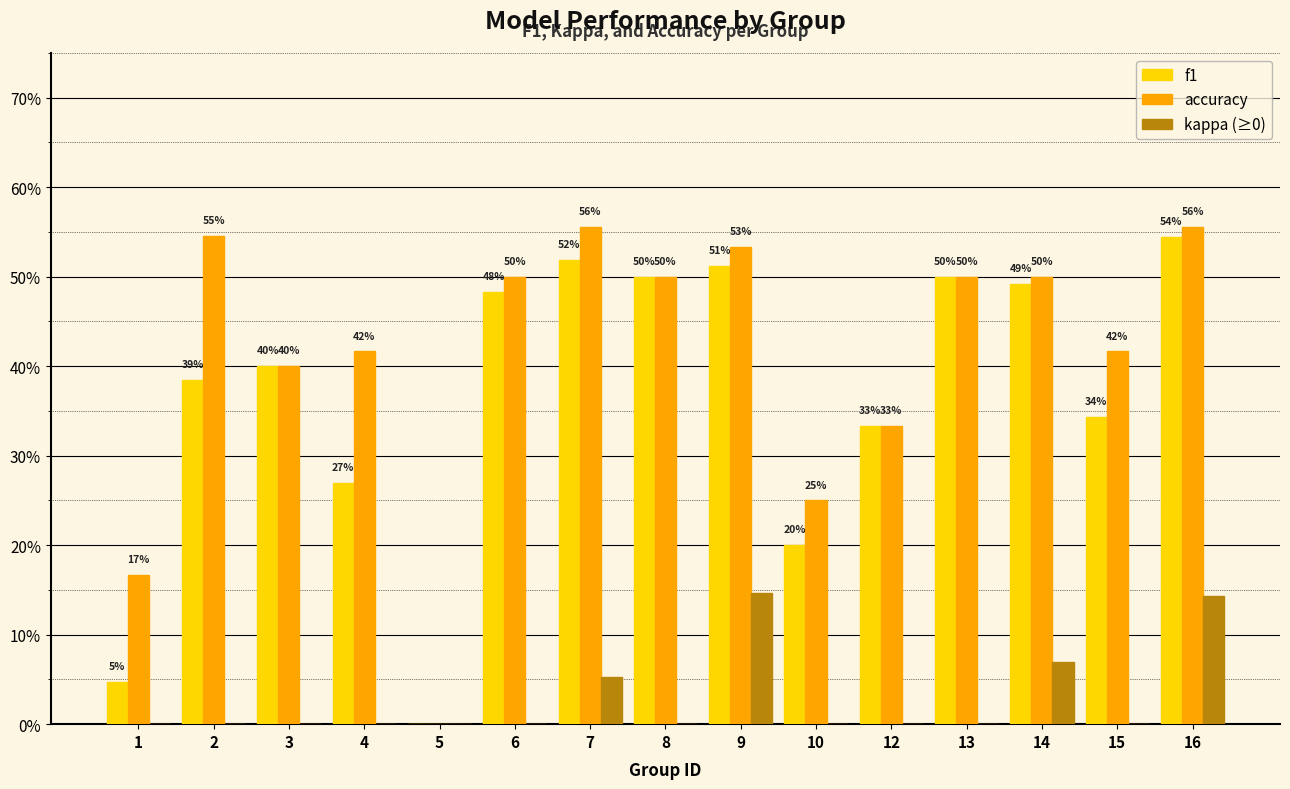

Does the chart contain stacked bars?

No